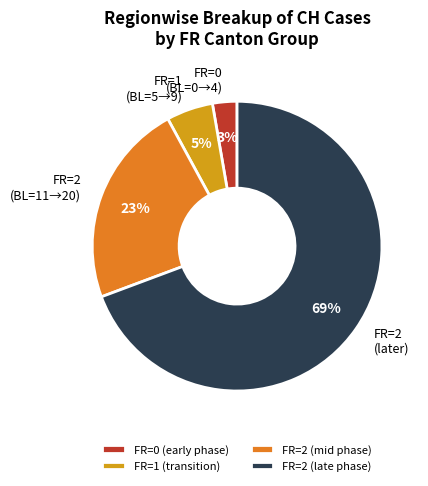

Does any single category account for the majority?

Yes